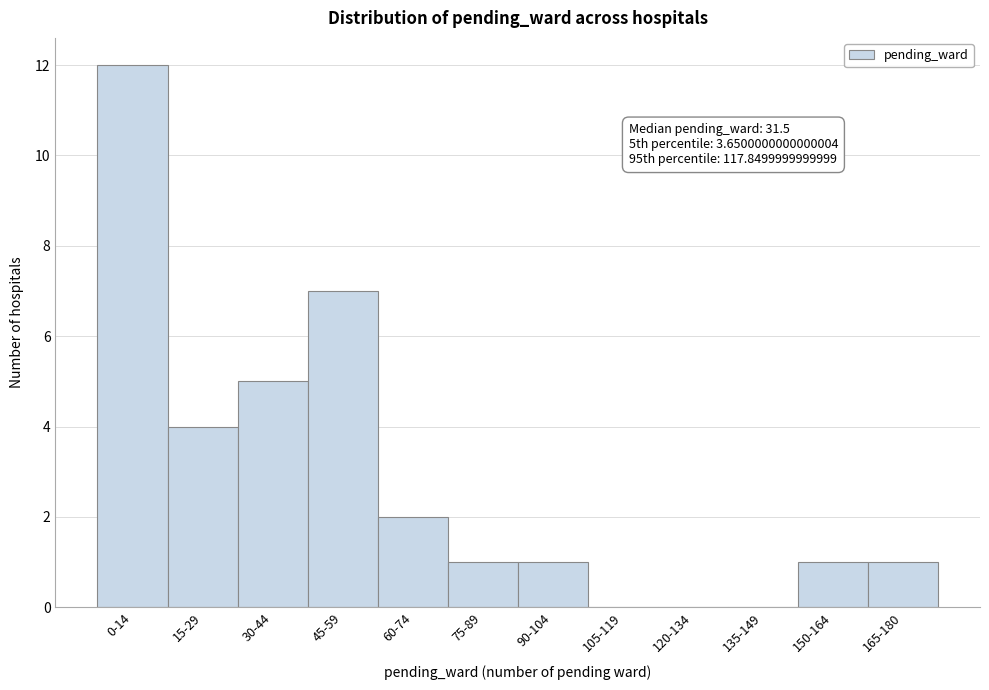

Reading right to left, list all the values displayed in this chart.

165-180=1	150-164=1	135-149=0	120-134=0	105-119=0	90-104=1	75-89=1	60-74=2	45-59=7	30-44=5	15-29=4	0-14=12